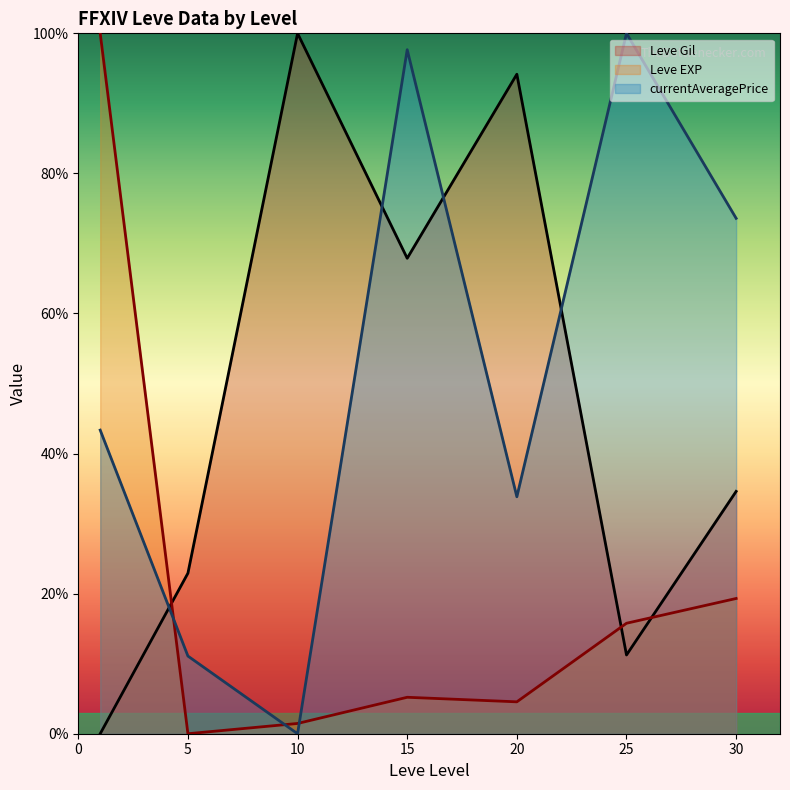

What is the spread (max minus min) of values at 30?

54.3